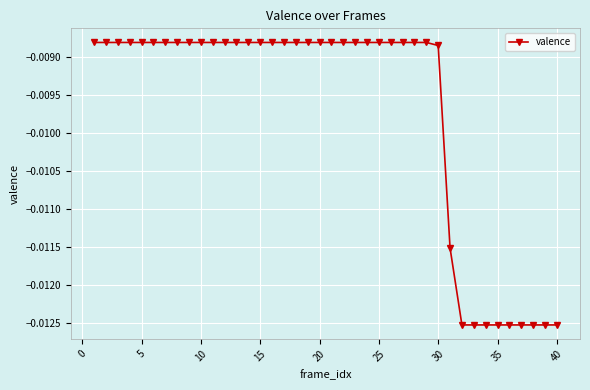

What is the sum of all values?

-0.4